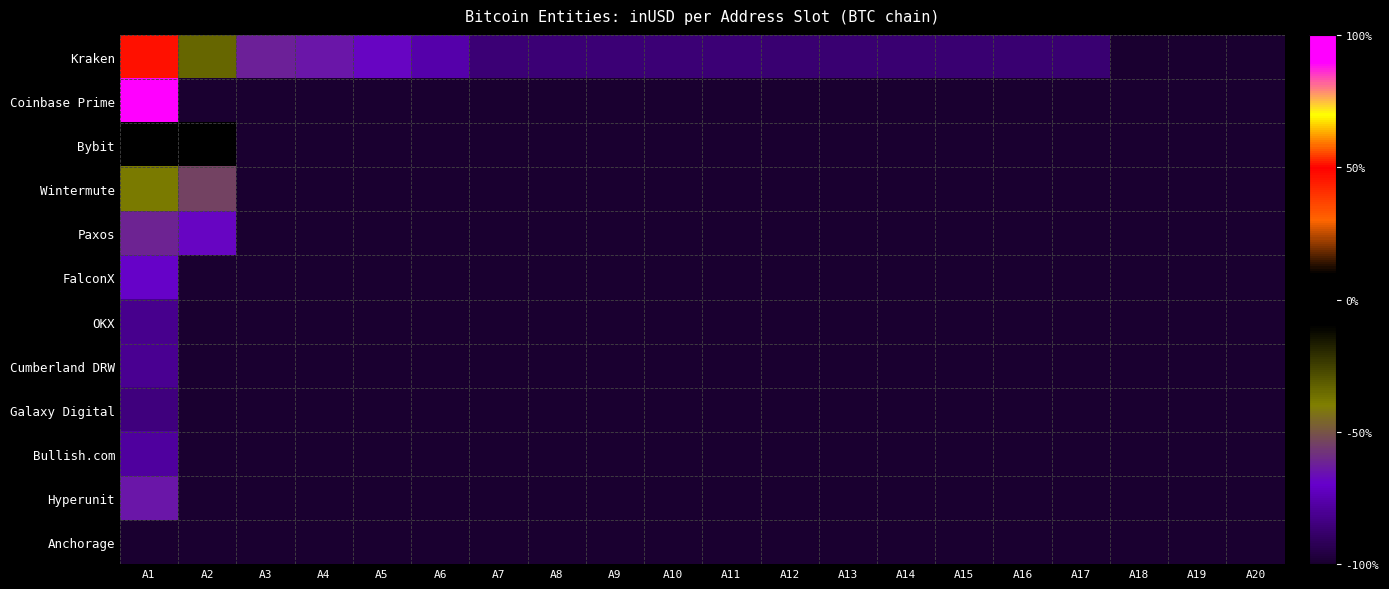

Reading left to right, list all the values displayed in this chart.

Kraken: A1=0.5	A2=-0.3	A3=-0.6	A4=-0.6	A5=-0.7	A6=-0.8	A7=-0.9	A8=-0.9	A9=-0.9	A10=-0.9	A11=-0.9	A12=-0.9	A13=-0.9	A14=-0.9	A15=-0.9	A16=-0.9	A17=-0.9	A18=-1.0	A19=-1.0	A20=-1.0
Coinbase Prime: A1=1.0	A2=-1.0	A3=-1.0	A4=-1.0	A5=-1.0	A6=-1.0	A7=-1.0	A8=-1.0	A9=-1.0	A10=-1.0	A11=-1.0	A12=-1.0	A13=-1.0	A14=-1.0	A15=-1.0	A16=-1.0	A17=-1.0	A18=-1.0	A19=-1.0	A20=-1.0
Bybit: A1=-0.1	A2=-0.1	A3=-1.0	A4=-1.0	A5=-1.0	A6=-1.0	A7=-1.0	A8=-1.0	A9=-1.0	A10=-1.0	A11=-1.0	A12=-1.0	A13=-1.0	A14=-1.0	A15=-1.0	A16=-1.0	A17=-1.0	A18=-1.0	A19=-1.0	A20=-1.0
Wintermute: A1=-0.4	A2=-0.5	A3=-1.0	A4=-1.0	A5=-1.0	A6=-1.0	A7=-1.0	A8=-1.0	A9=-1.0	A10=-1.0	A11=-1.0	A12=-1.0	A13=-1.0	A14=-1.0	A15=-1.0	A16=-1.0	A17=-1.0	A18=-1.0	A19=-1.0	A20=-1.0
Paxos: A1=-0.6	A2=-0.7	A3=-1.0	A4=-1.0	A5=-1.0	A6=-1.0	A7=-1.0	A8=-1.0	A9=-1.0	A10=-1.0	A11=-1.0	A12=-1.0	A13=-1.0	A14=-1.0	A15=-1.0	A16=-1.0	A17=-1.0	A18=-1.0	A19=-1.0	A20=-1.0
FalconX: A1=-0.7	A2=-1.0	A3=-1.0	A4=-1.0	A5=-1.0	A6=-1.0	A7=-1.0	A8=-1.0	A9=-1.0	A10=-1.0	A11=-1.0	A12=-1.0	A13=-1.0	A14=-1.0	A15=-1.0	A16=-1.0	A17=-1.0	A18=-1.0	A19=-1.0	A20=-1.0
OKX: A1=-0.8	A2=-1.0	A3=-1.0	A4=-1.0	A5=-1.0	A6=-1.0	A7=-1.0	A8=-1.0	A9=-1.0	A10=-1.0	A11=-1.0	A12=-1.0	A13=-1.0	A14=-1.0	A15=-1.0	A16=-1.0	A17=-1.0	A18=-1.0	A19=-1.0	A20=-1.0
Cumberland DRW: A1=-0.8	A2=-1.0	A3=-1.0	A4=-1.0	A5=-1.0	A6=-1.0	A7=-1.0	A8=-1.0	A9=-1.0	A10=-1.0	A11=-1.0	A12=-1.0	A13=-1.0	A14=-1.0	A15=-1.0	A16=-1.0	A17=-1.0	A18=-1.0	A19=-1.0	A20=-1.0
Galaxy Digital: A1=-0.8	A2=-1.0	A3=-1.0	A4=-1.0	A5=-1.0	A6=-1.0	A7=-1.0	A8=-1.0	A9=-1.0	A10=-1.0	A11=-1.0	A12=-1.0	A13=-1.0	A14=-1.0	A15=-1.0	A16=-1.0	A17=-1.0	A18=-1.0	A19=-1.0	A20=-1.0
Bullish.com: A1=-0.8	A2=-1.0	A3=-1.0	A4=-1.0	A5=-1.0	A6=-1.0	A7=-1.0	A8=-1.0	A9=-1.0	A10=-1.0	A11=-1.0	A12=-1.0	A13=-1.0	A14=-1.0	A15=-1.0	A16=-1.0	A17=-1.0	A18=-1.0	A19=-1.0	A20=-1.0
Hyperunit: A1=-0.6	A2=-1.0	A3=-1.0	A4=-1.0	A5=-1.0	A6=-1.0	A7=-1.0	A8=-1.0	A9=-1.0	A10=-1.0	A11=-1.0	A12=-1.0	A13=-1.0	A14=-1.0	A15=-1.0	A16=-1.0	A17=-1.0	A18=-1.0	A19=-1.0	A20=-1.0
Anchorage: A1=-1.0	A2=-1.0	A3=-1.0	A4=-1.0	A5=-1.0	A6=-1.0	A7=-1.0	A8=-1.0	A9=-1.0	A10=-1.0	A11=-1.0	A12=-1.0	A13=-1.0	A14=-1.0	A15=-1.0	A16=-1.0	A17=-1.0	A18=-1.0	A19=-1.0	A20=-1.0